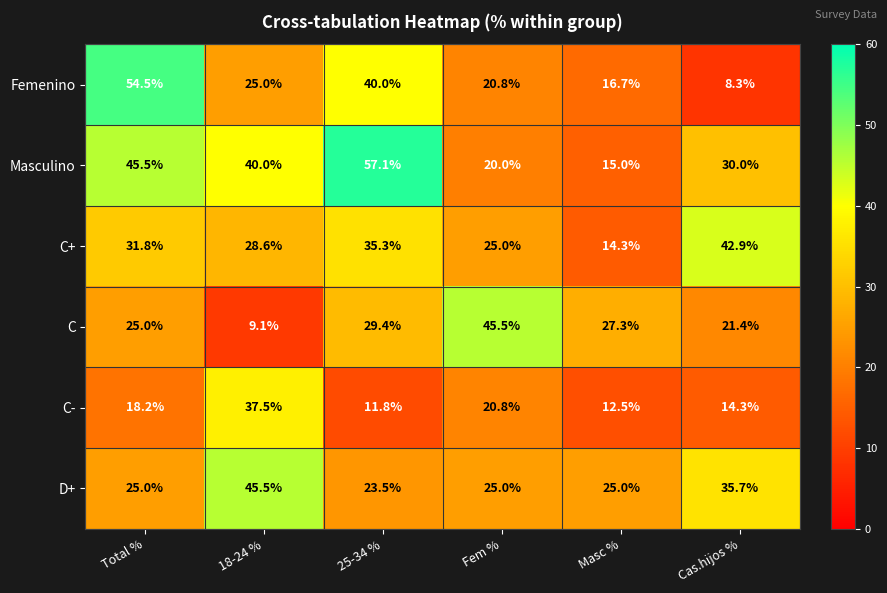

How many data points does each series have?

6